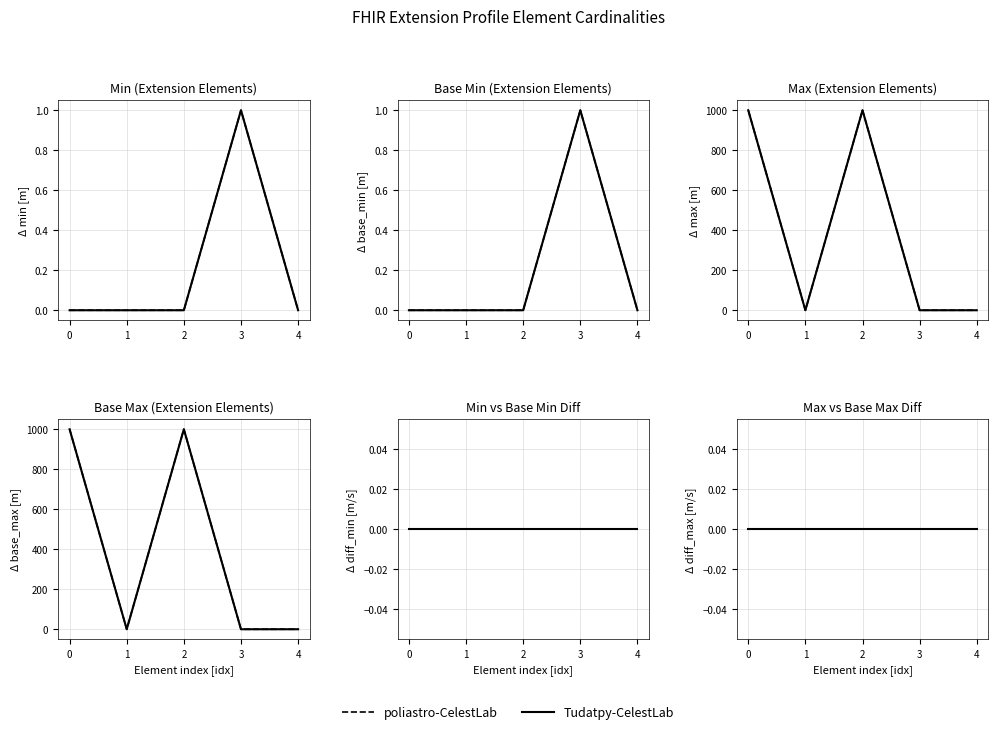

What is the highest value of the Base Min series?

1